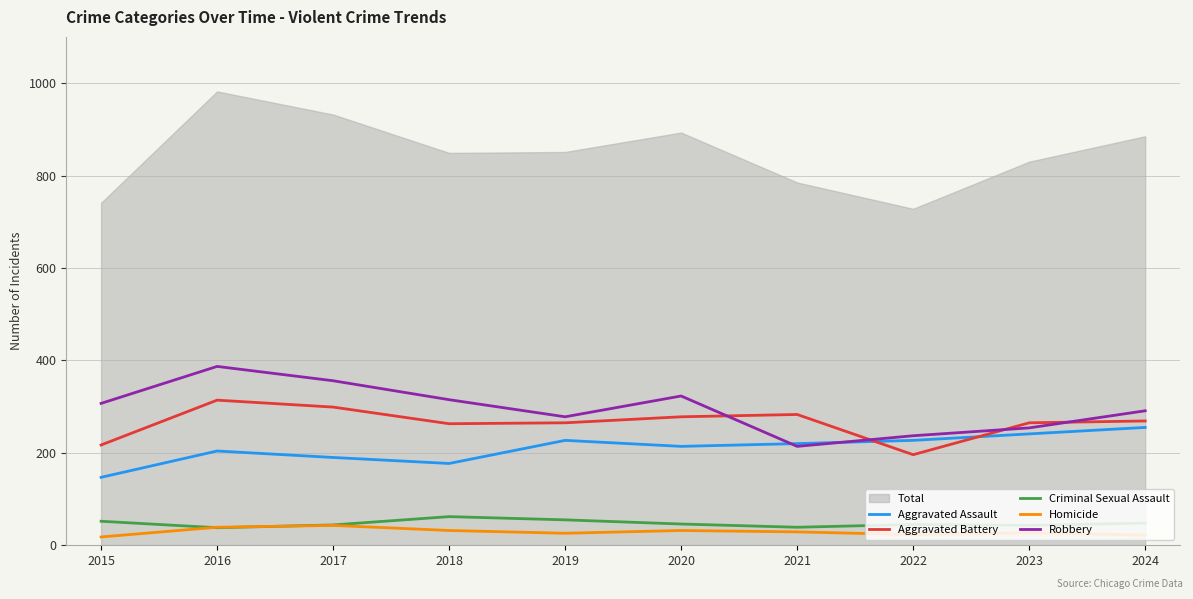

At which category is the sum across all series the highest?

2016